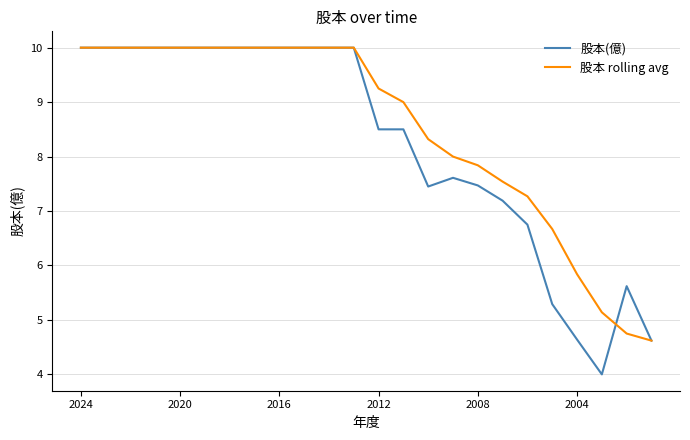

Rank the series by their average value, from lowest to highest.

股本(億), 股本 rolling avg